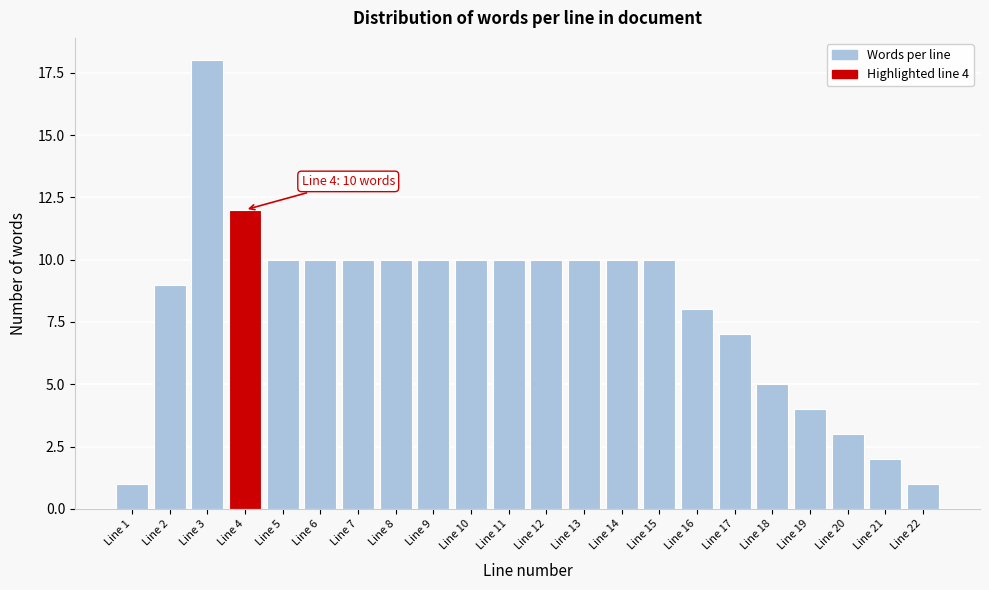

Reading left to right, list all the values displayed in this chart.

Line 1=1	Line 2=9	Line 3=18	Line 4=12	Line 5=10	Line 6=10	Line 7=10	Line 8=10	Line 9=10	Line 10=10	Line 11=10	Line 12=10	Line 13=10	Line 14=10	Line 15=10	Line 16=8	Line 17=7	Line 18=5	Line 19=4	Line 20=3	Line 21=2	Line 22=1